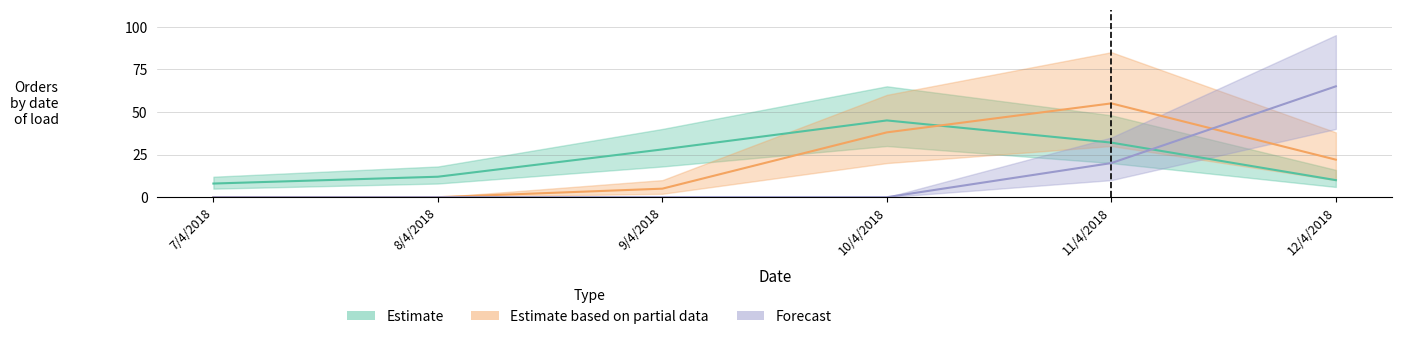

What is the total value across all series at 8/4/2018?

12